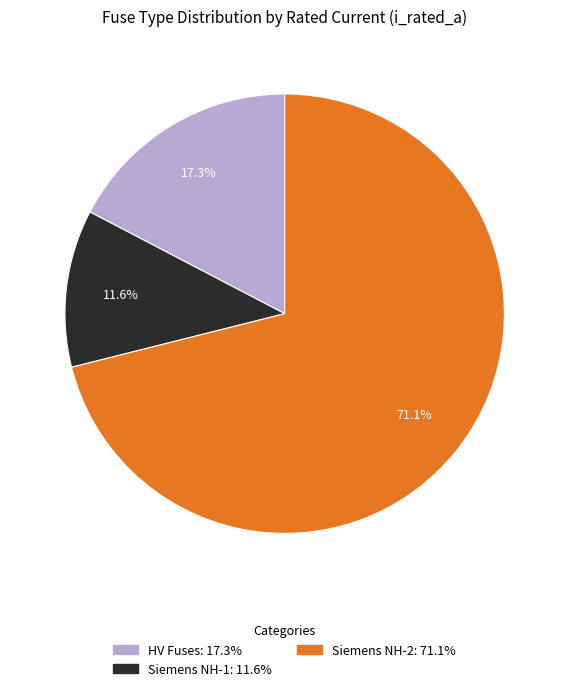

How many slices are in this pie chart?

3